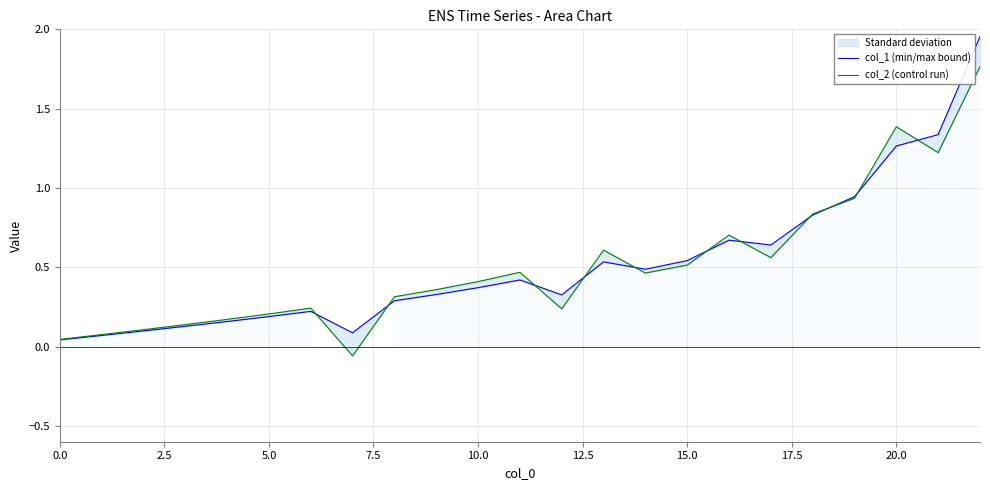

What is the label of the 13th point from the left?

12